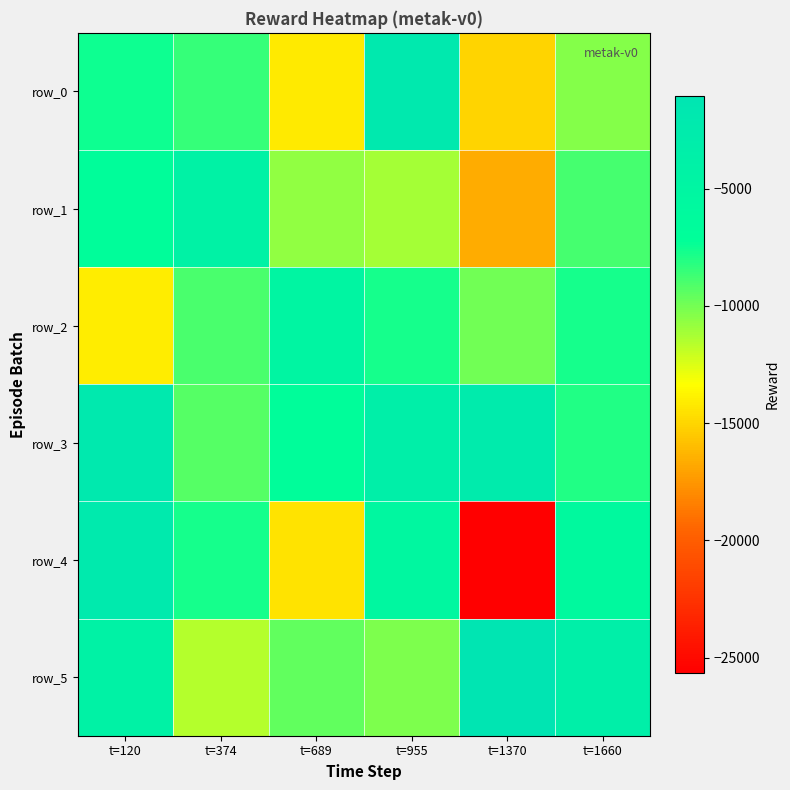

What is the difference between the highest and lowest values at t=120?

11988.2